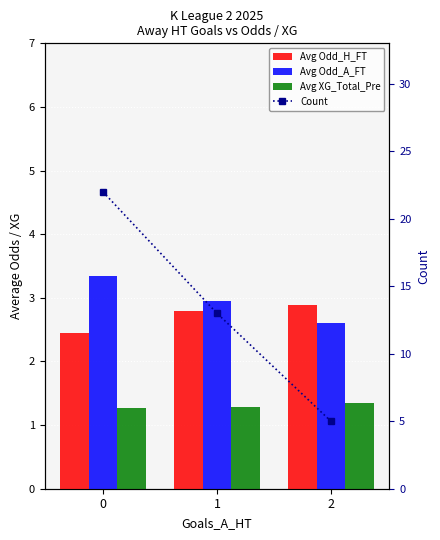

Which has a higher value, 1 or 2?

2